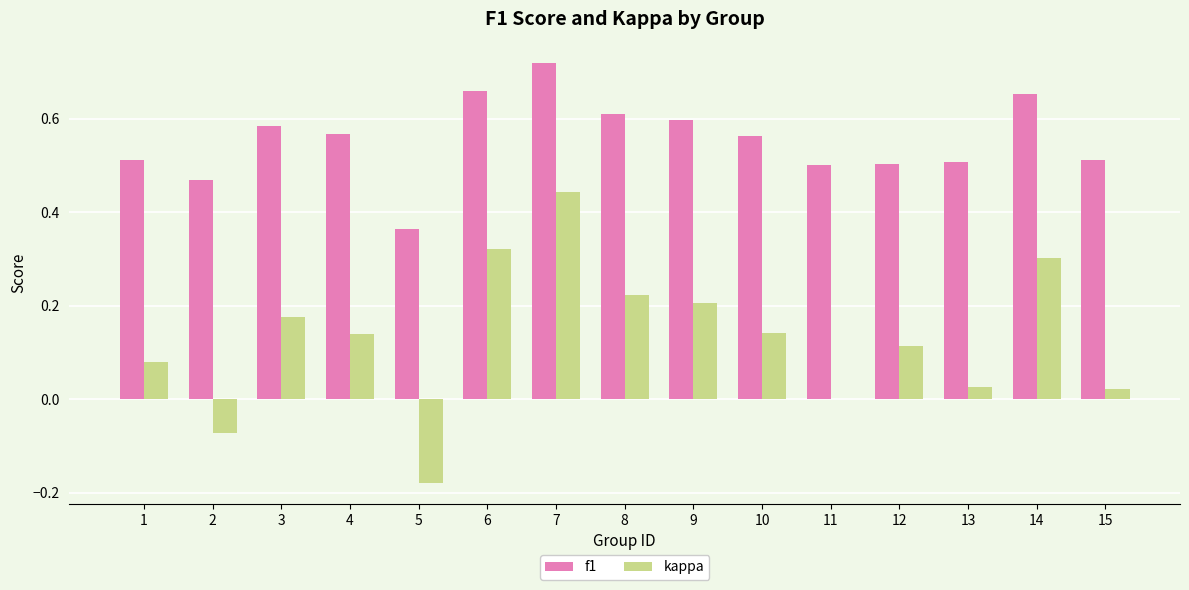

Which series has the largest total across all categories?

f1